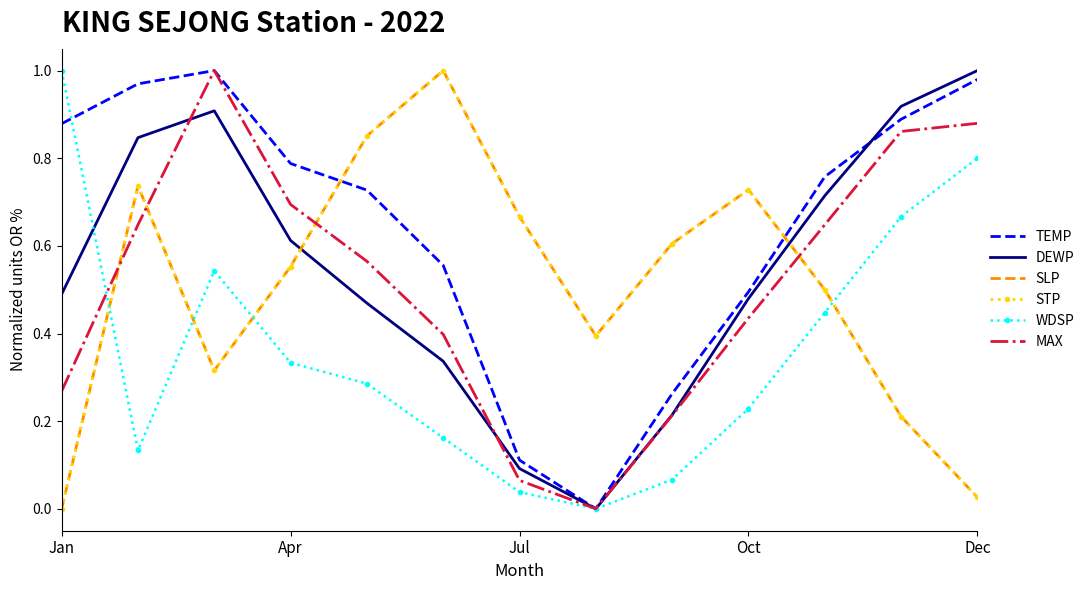

How many lines are shown in the chart?

6